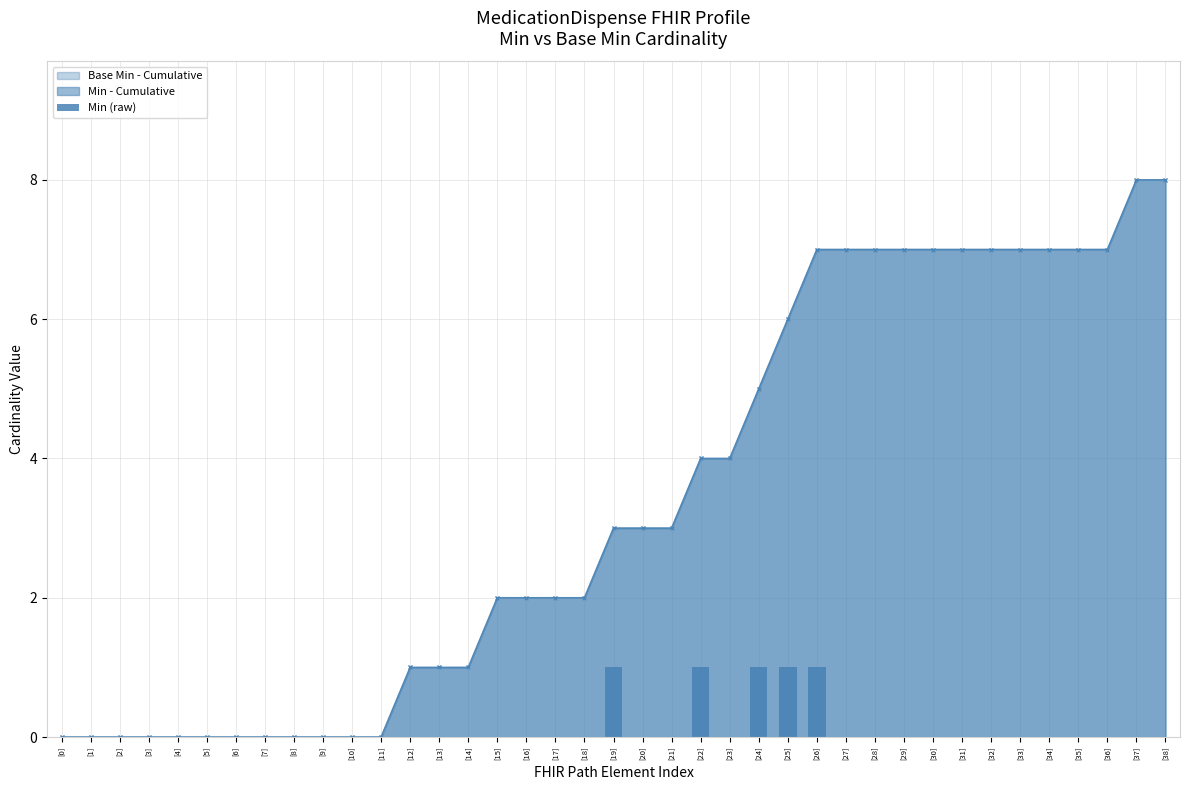

Rank the categories by value from lowest to highest.

[0], [1], [2], [3], [4], [5], [6], [7], [8], [9], [10], [11], [12], [13], [14], [15], [16], [17], [18], [20], [21], [23], [27], [28], [29], [30], [31], [32], [33], [34], [35], [36], [37], [38], [19], [22], [24], [25], [26]